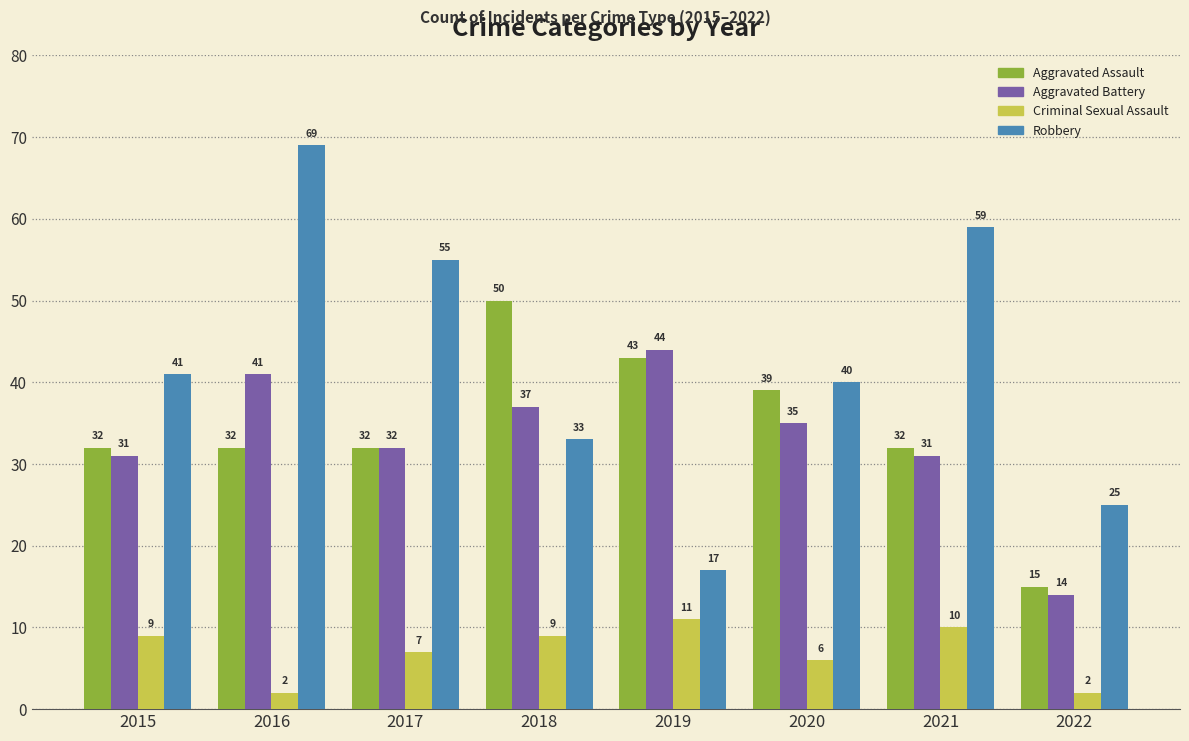

Which category has the highest value across all series?

2016